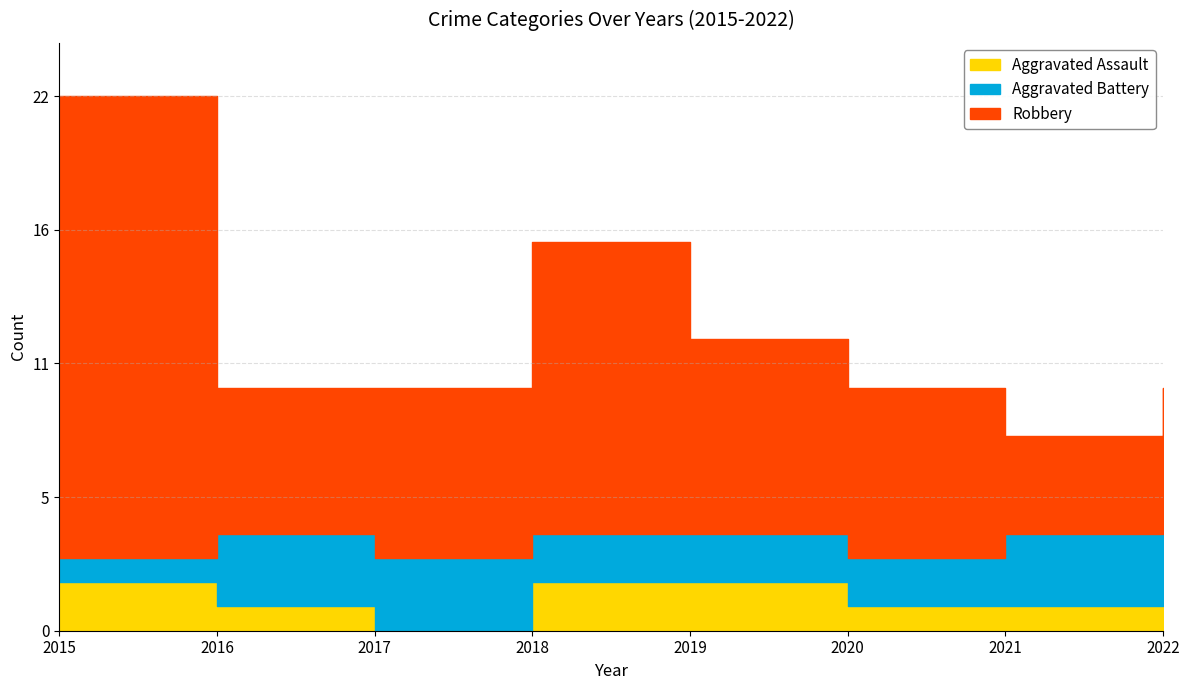

True or false: Robbery and Aggravated Assault cross at least once.

False